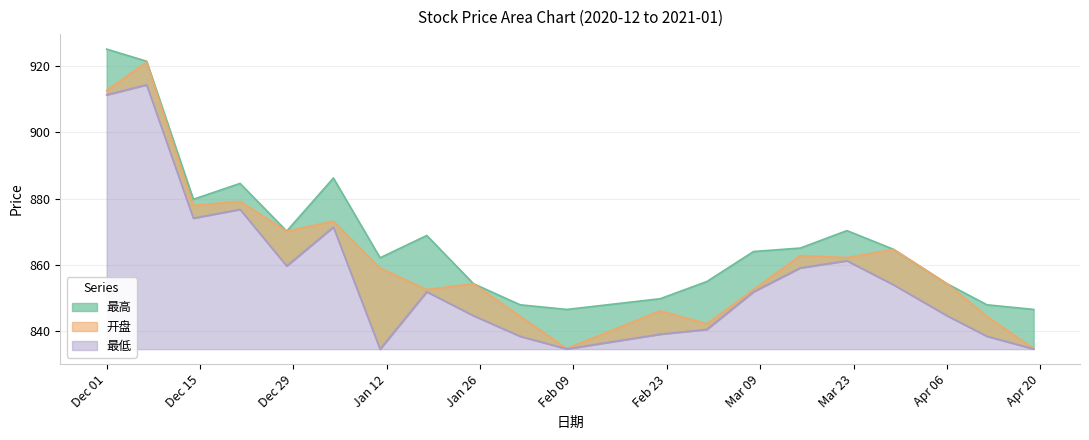

Where is 最高 nearest to the value 885?

2020-12-21